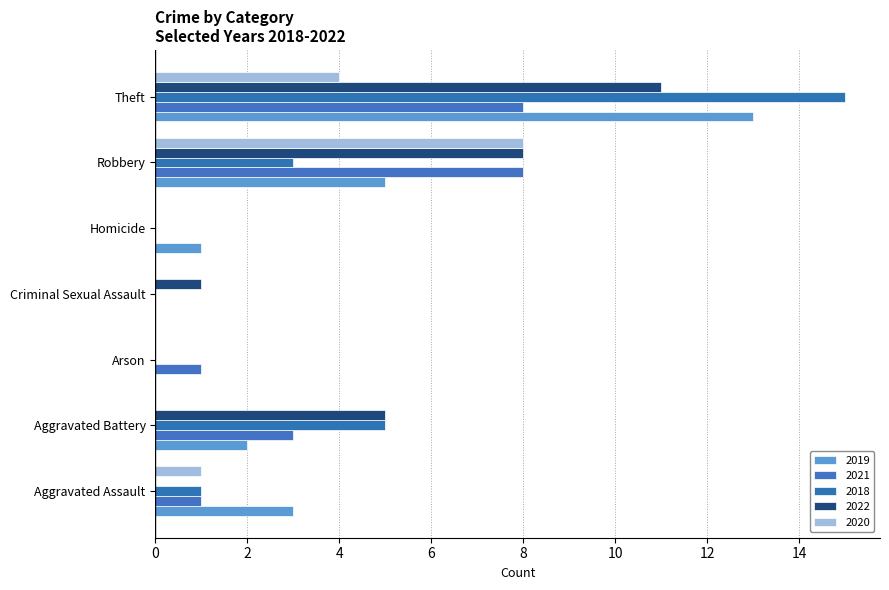

At which label is 2020 closest to 4?

Theft